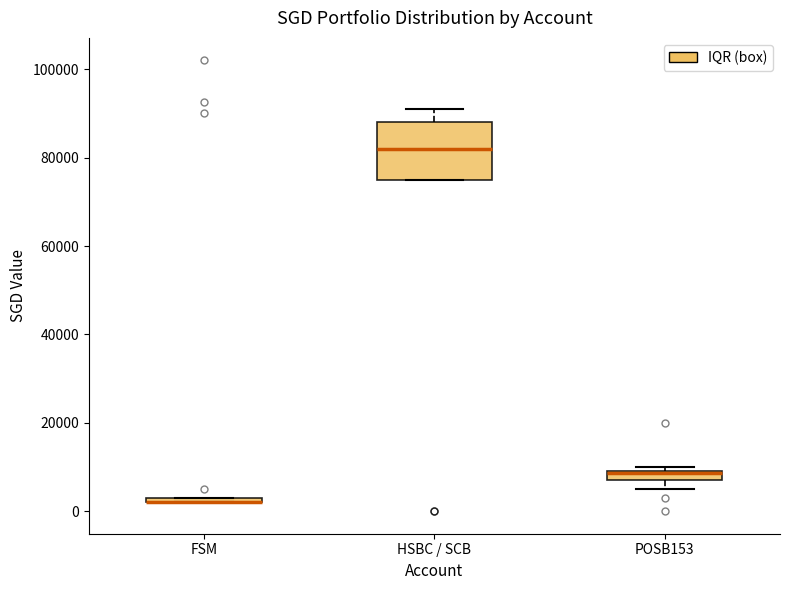

Which box is the tallest, from its lower edge to its upper edge?

HSBC / SCB